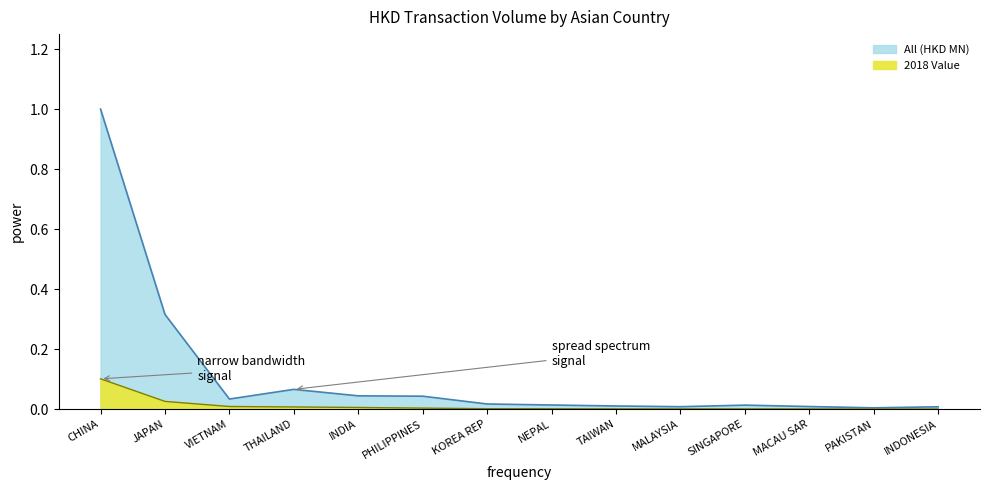

True or false: All (HKD MN) and 2018 Value intersect in this chart.

False